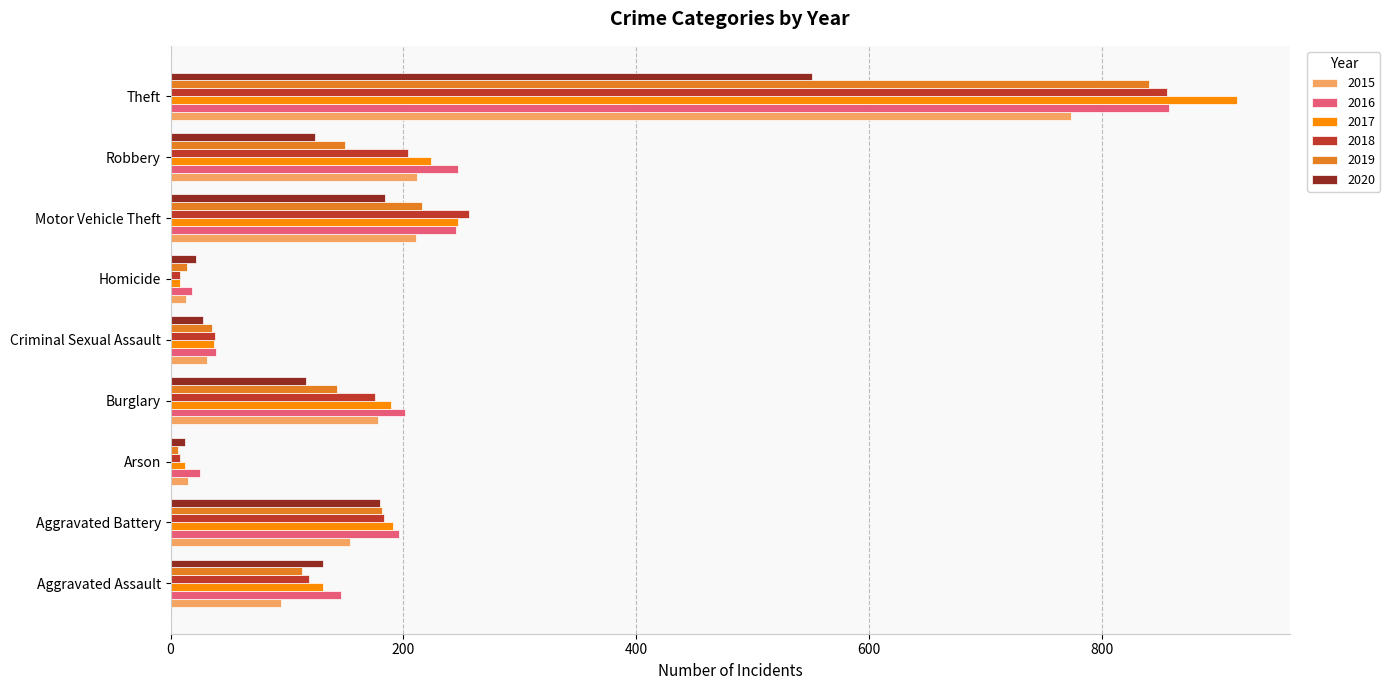

True or false: 2015 has a value of 140 at Aggravated Assault.

False